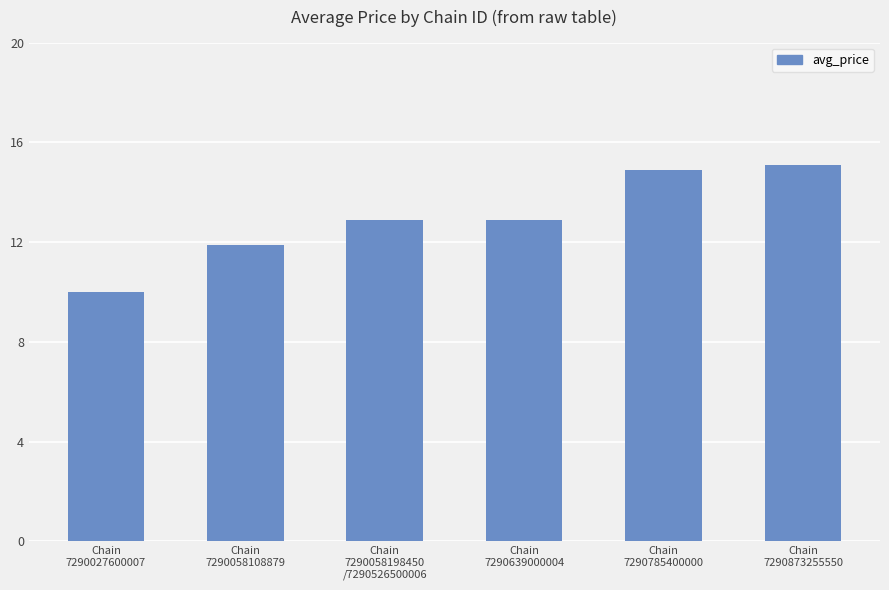

Is it true that the value at Chain
7290058198450
/7290526500006 is 17.3?

False